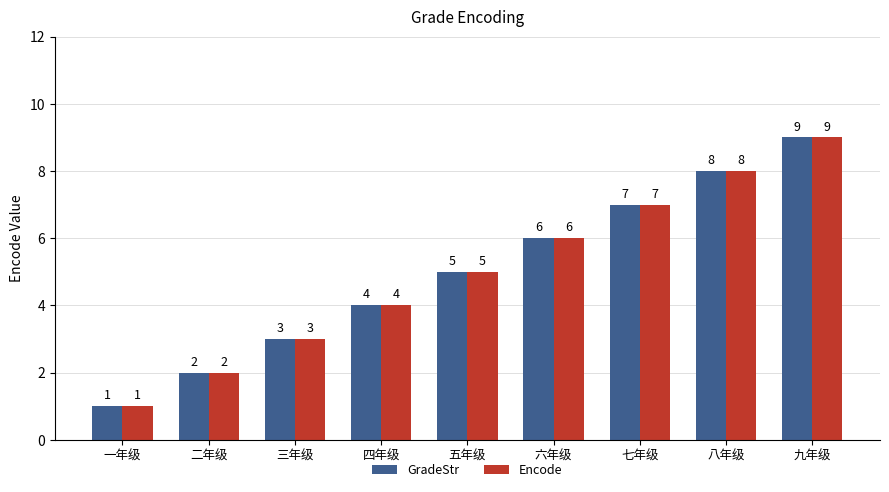

What is the label of the 9th bar from the left?

九年级